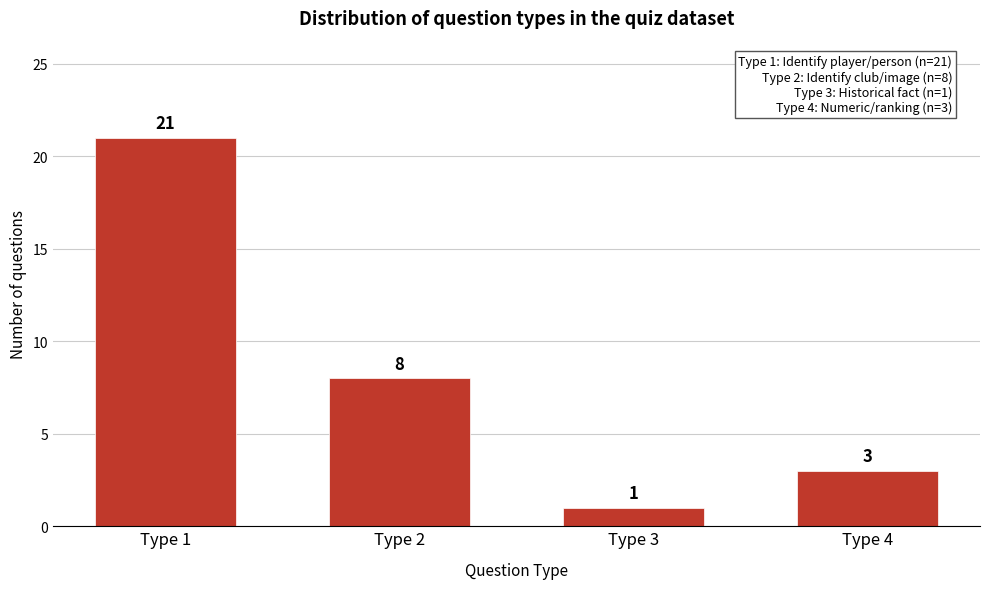

Reading right to left, what are all the values shown in this chart?

3	1	8	21